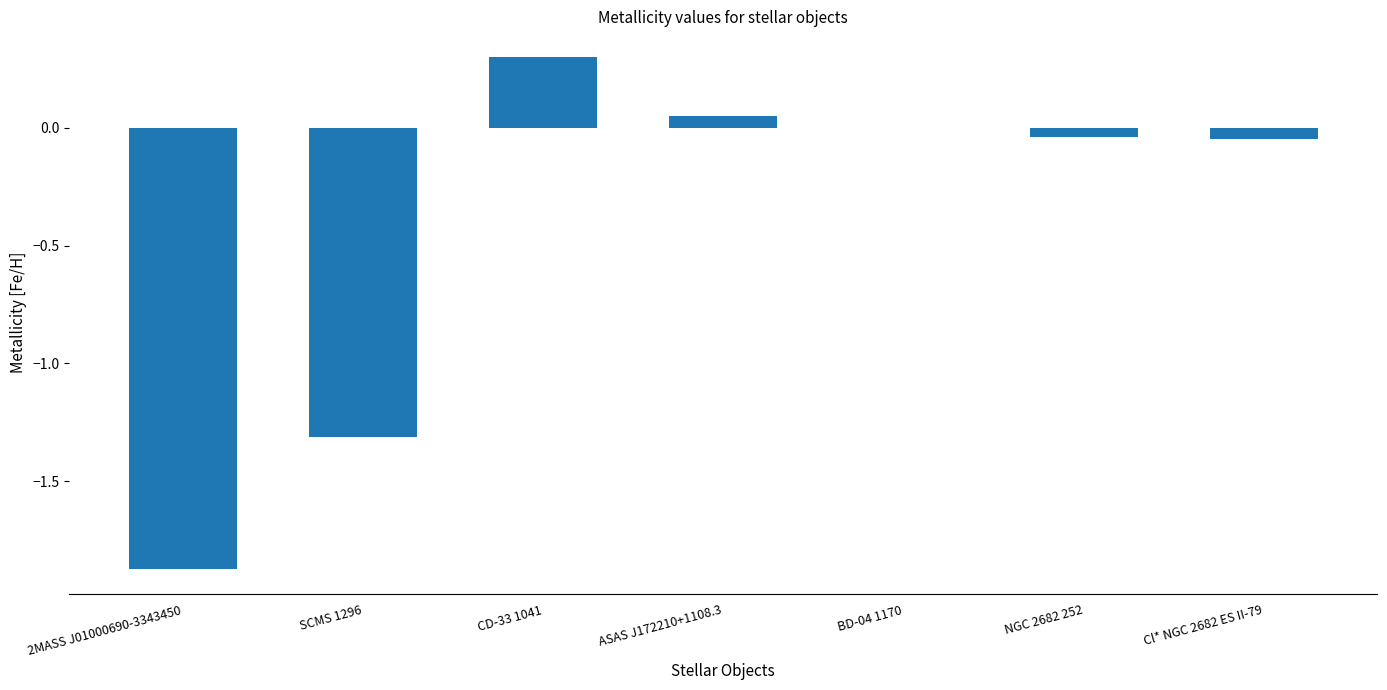

What is the sum of all values?

-2.9